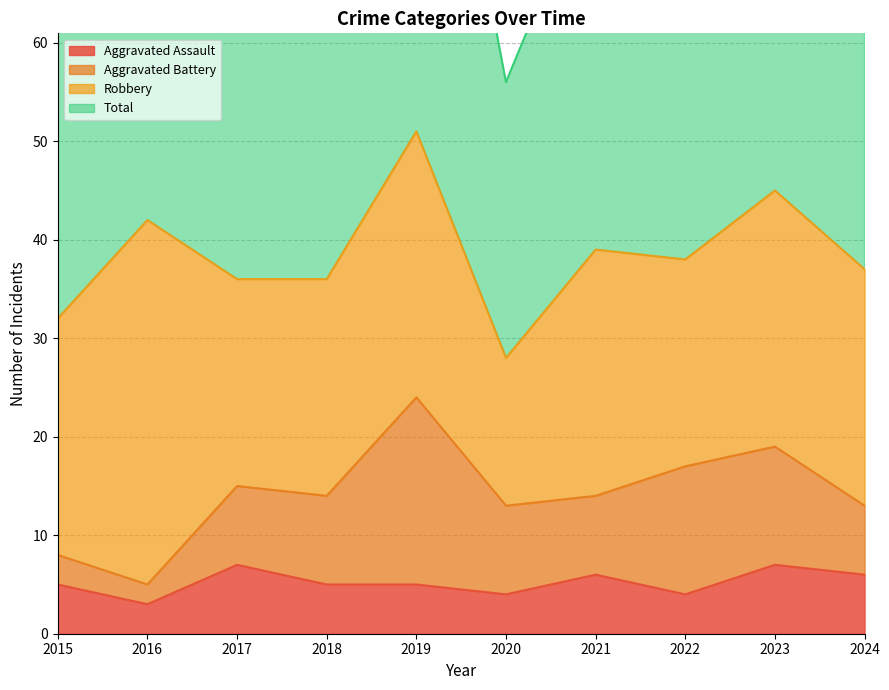

How many data points does each series have?

10